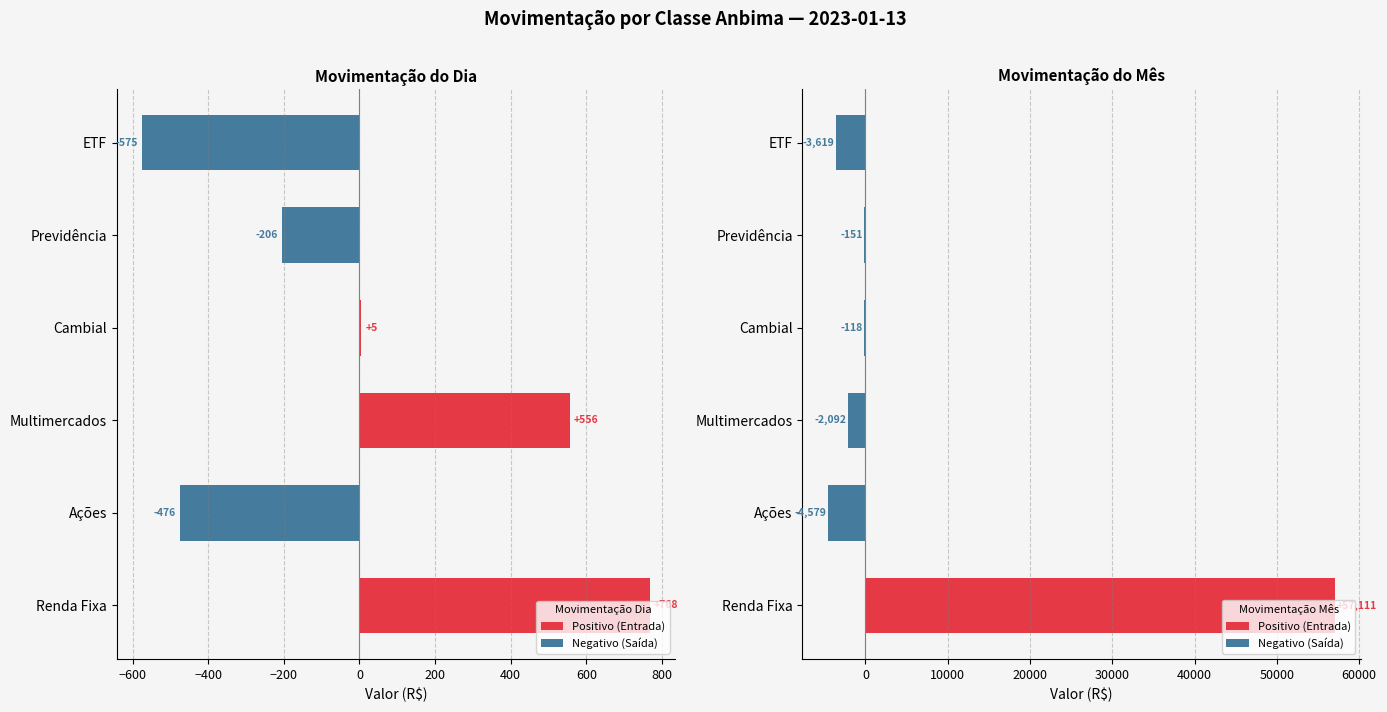

Count the number of data series in this chart.

2